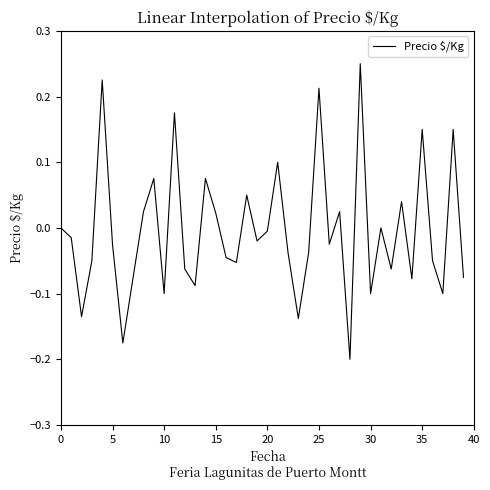

Does the chart display data point markers on the line(s)?

No